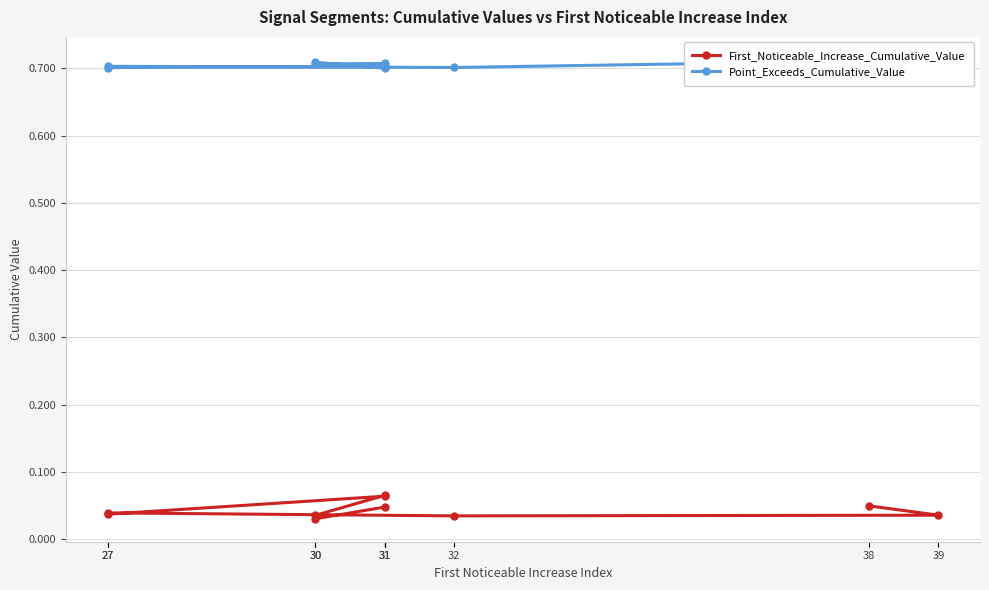

Is it true that Point_Exceeds_Cumulative_Value equals 1.2 at 38?

False